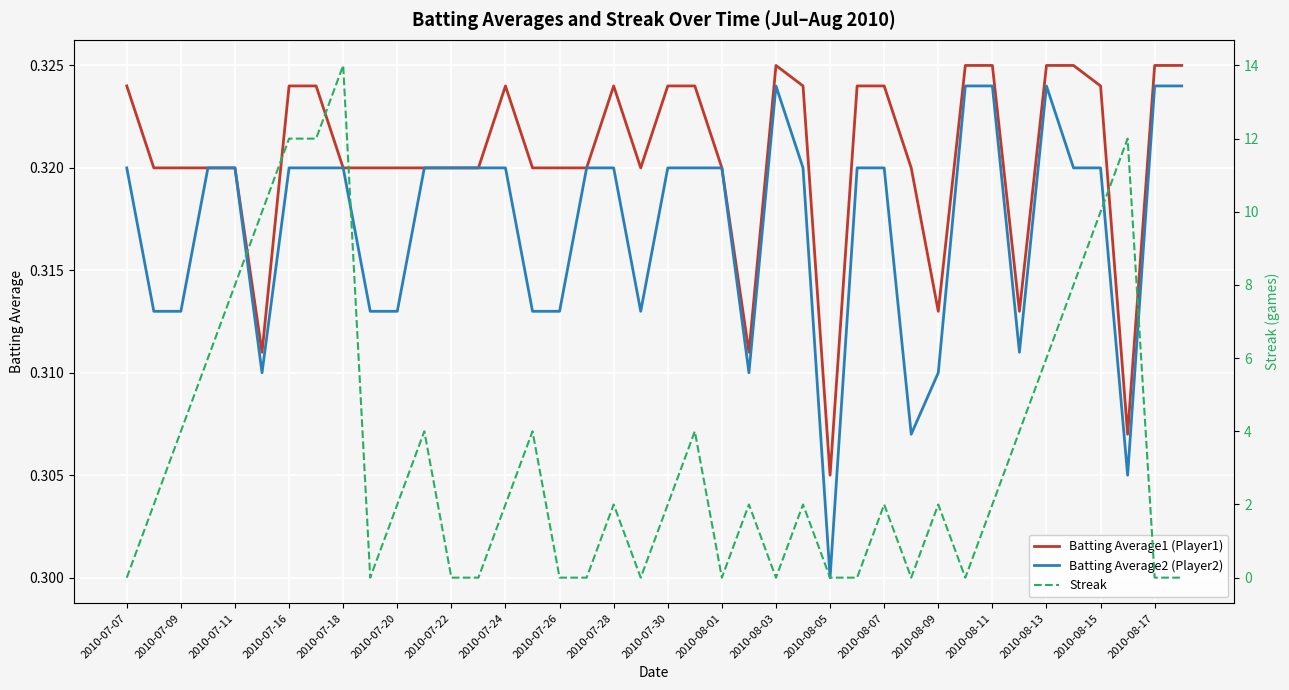

What is the lowest value of the Batting Average2 (Player2) series?

0.3